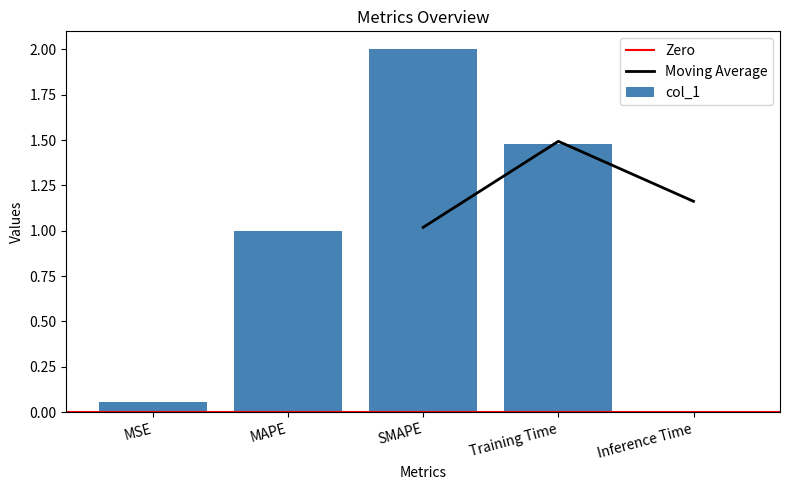

Is it true that the value at MSE is 0.1?

True